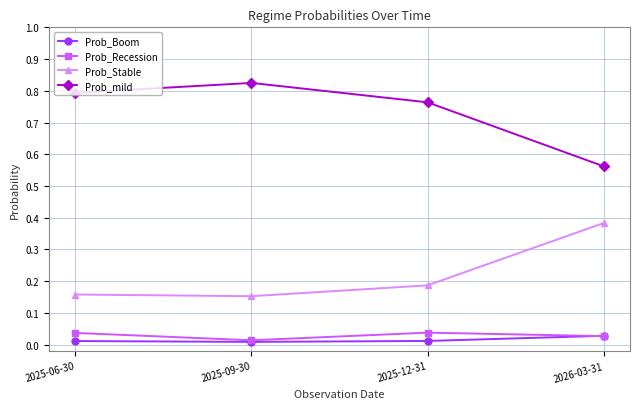

What is the sum of all Prob_mild values?

2.9